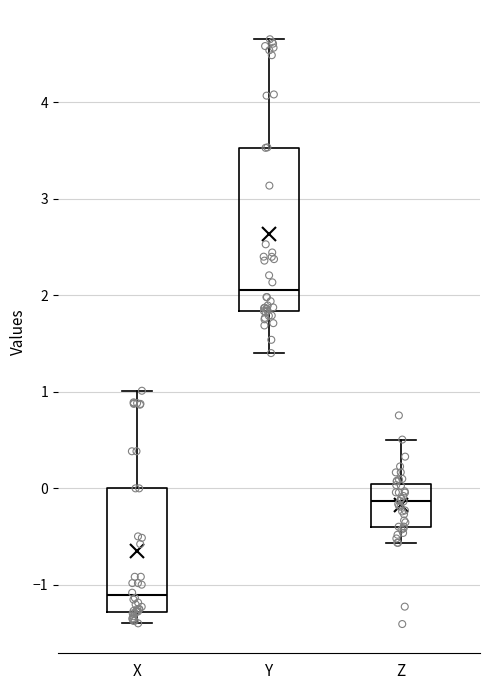

Reading left to right, transcribe this box plot: for each box, give where its median line is, the range the box spans, and where its two whiskers end, as read against the y-axis. The values are not printed on the chart, so give them approximately, as read against the axis.

X: median -1.1, box -1.3 to 0.0, whiskers -1.4 to 1.0
Y: median 2.1, box 1.8 to 3.5, whiskers 1.4 to 4.7
Z: median -0.1, box -0.4 to 0.0, whiskers -0.6 to 0.5